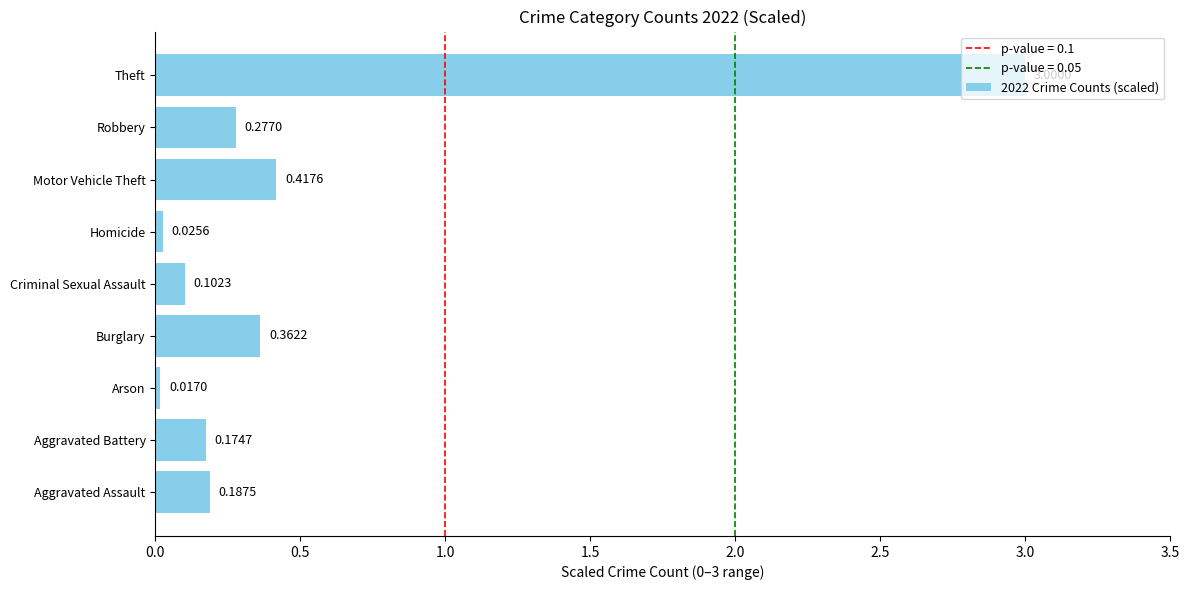

Between Theft and Criminal Sexual Assault, which is larger?

Theft